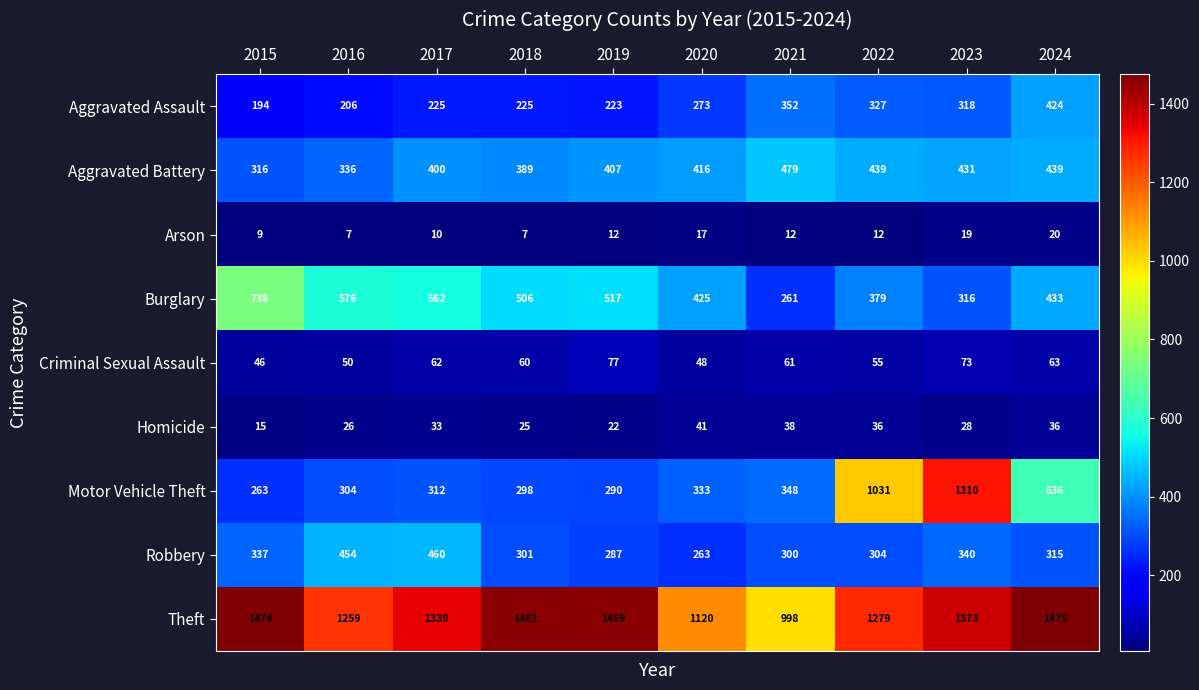

How many data points does each series have?

10